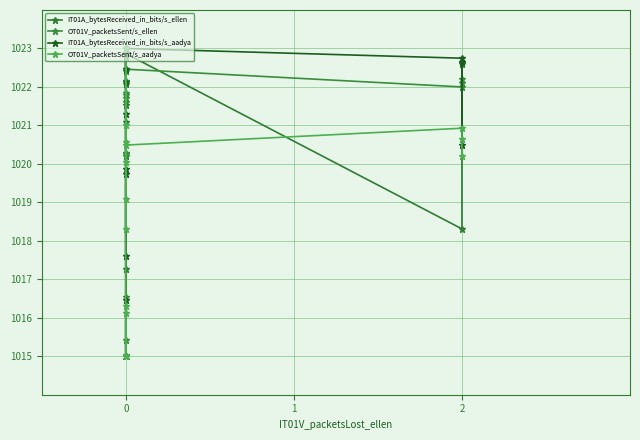

Between 6 and 14, which series saw the biggest shift?

IT01A_bytesReceived_in_bits/s_ellen